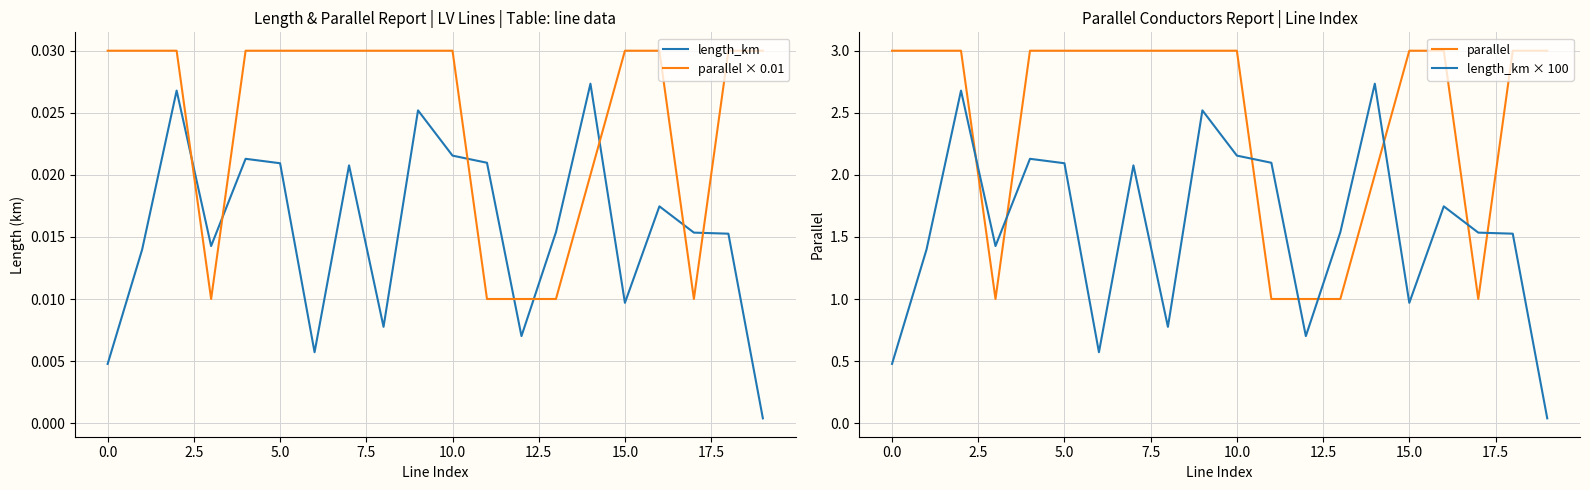

True or false: length_km × 100 and parallel cross at least once.

True